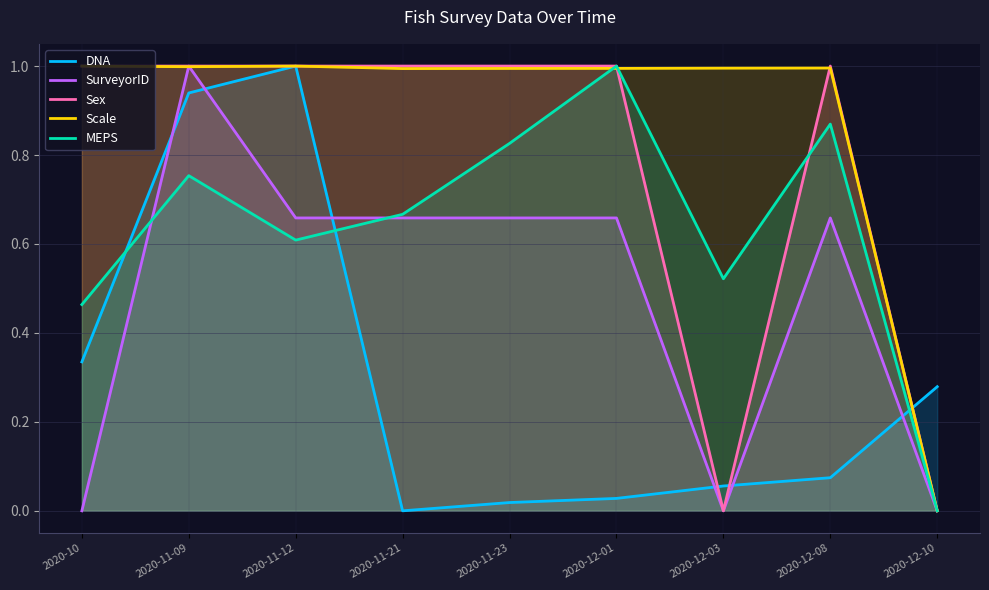

Which label corresponds to the smallest value in the chart?

2020-11-21